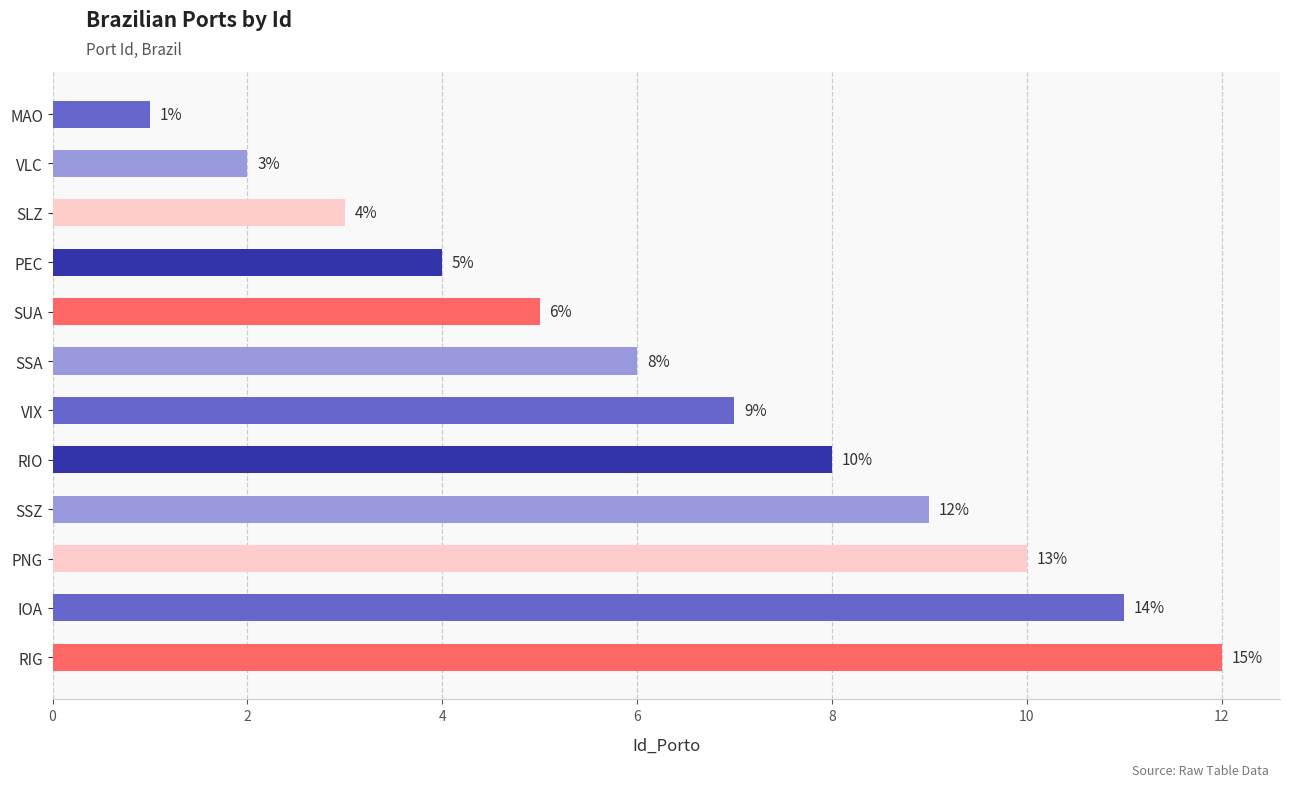

What is the ratio of the value at SUA to the value at MAO?

5.0